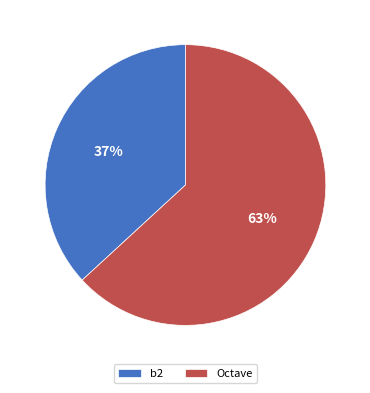

To the nearest percent, what portion does b2 represent?

37%